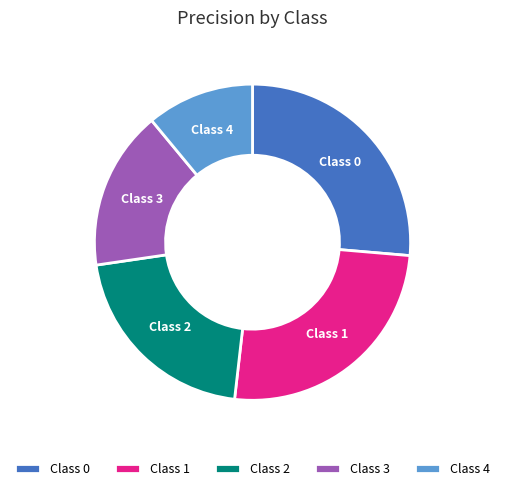

Is it true that Class 0 is 26% of the pie?

True